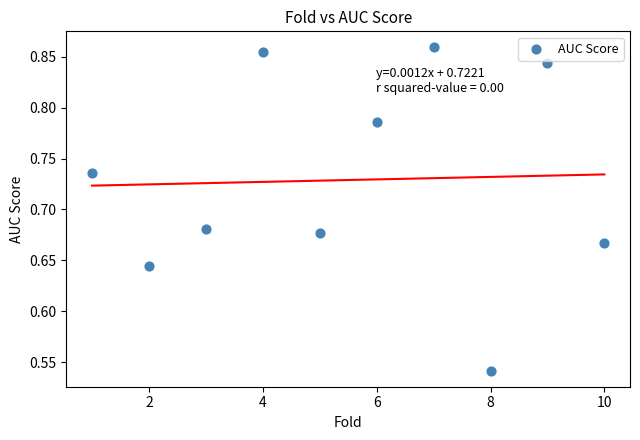

What is the range of X values (max minus min)?

9.0